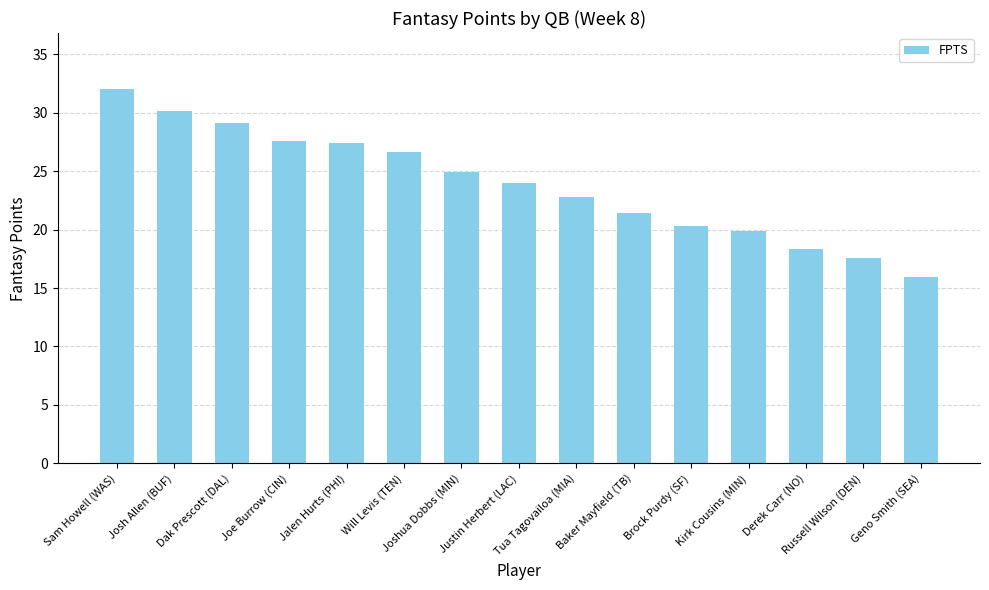

What is the minimum value shown in the chart?

15.9